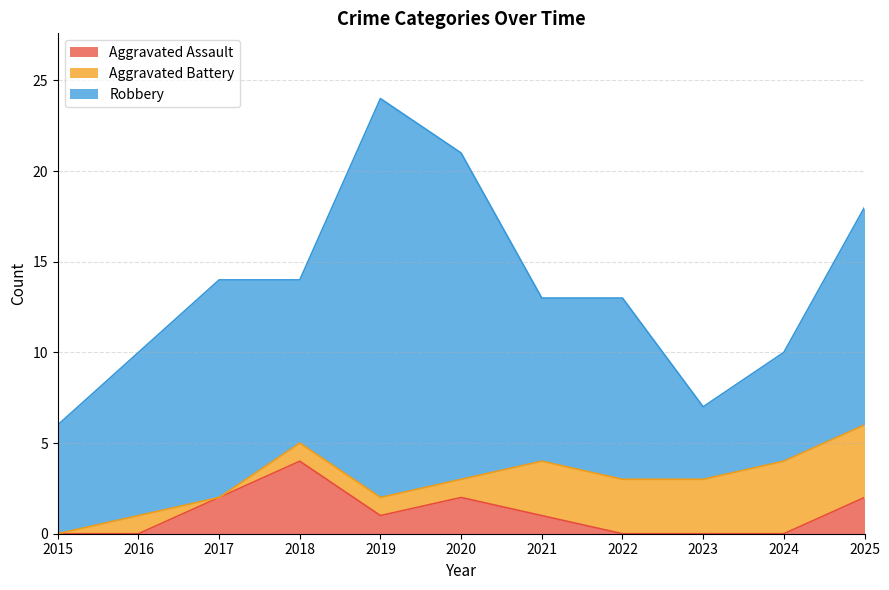

The value of Aggravated Assault at 2020 is 2. True or false?

True